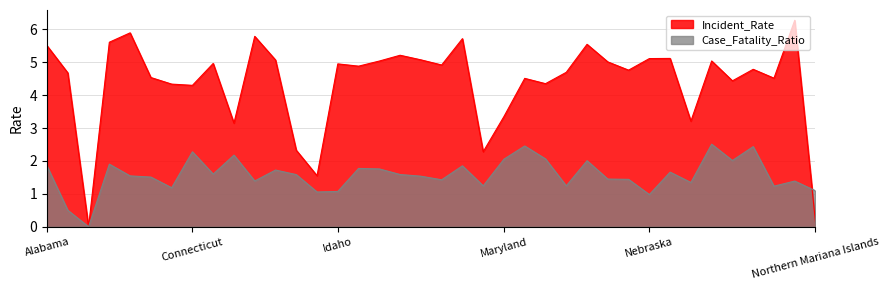

How many data points in Incident_Rate are less than 4?

8